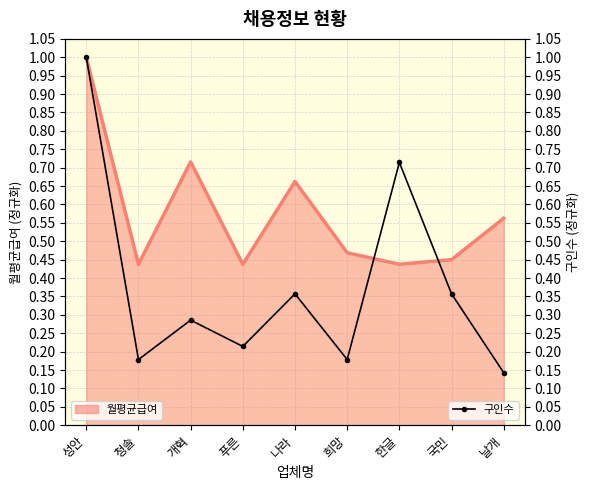

At which category does the data reach its first local valley?

청솔